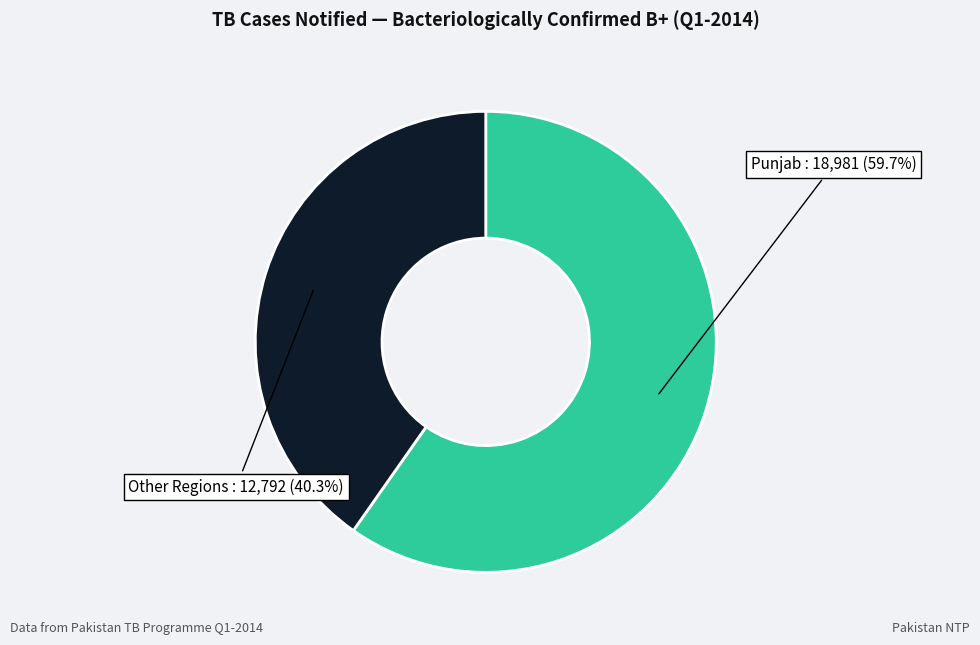

Does any single category account for the majority?

Yes